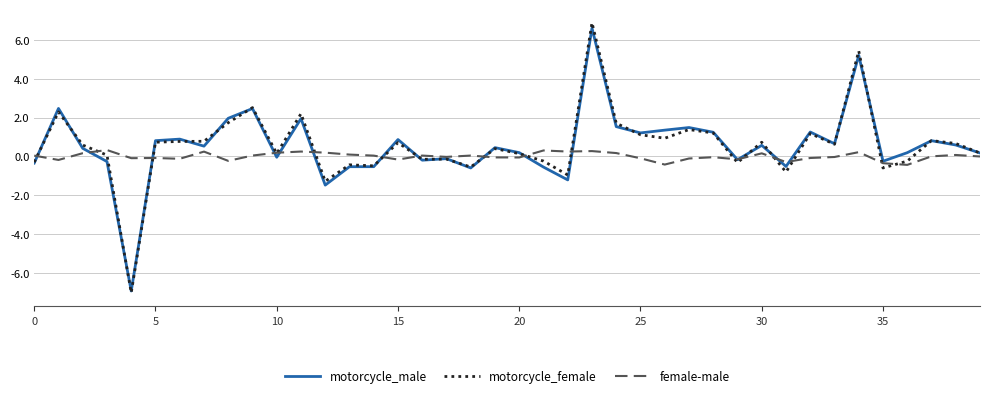

Which series has the widest spread of values?

motorcycle_female